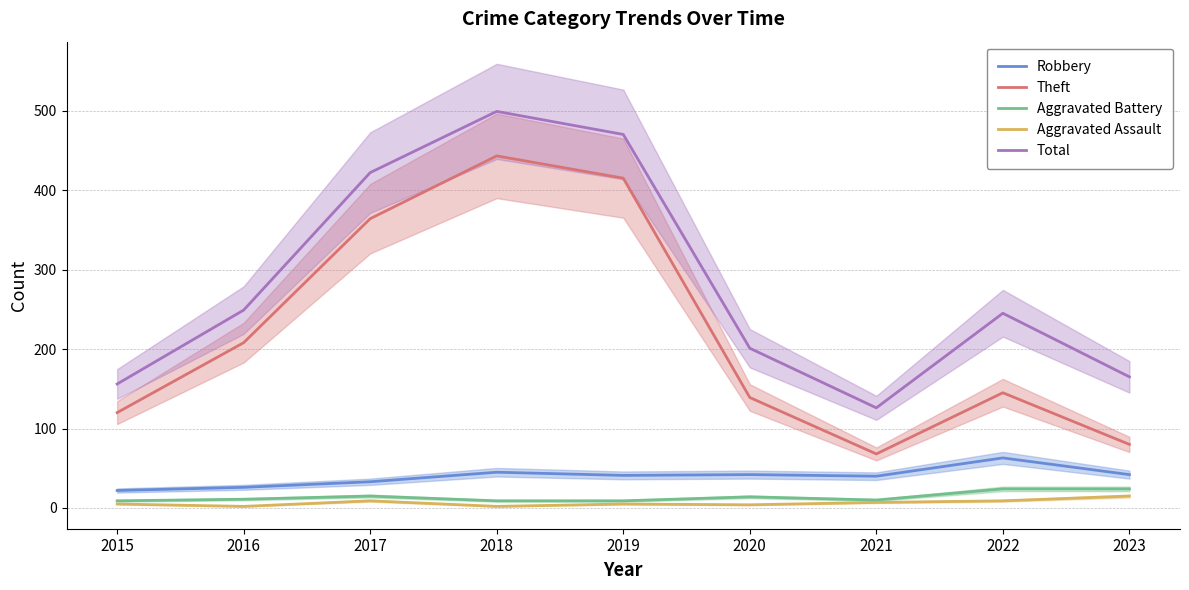

The Aggravated Battery series shows 3 at 2015. True or false?

False